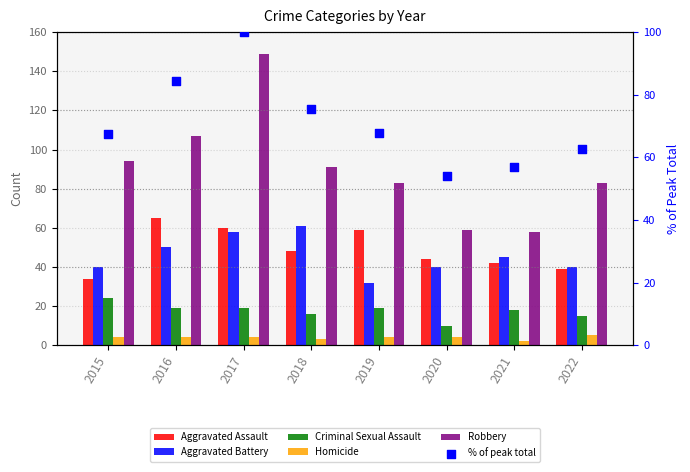

Which series has the widest spread of Y values?

Robbery